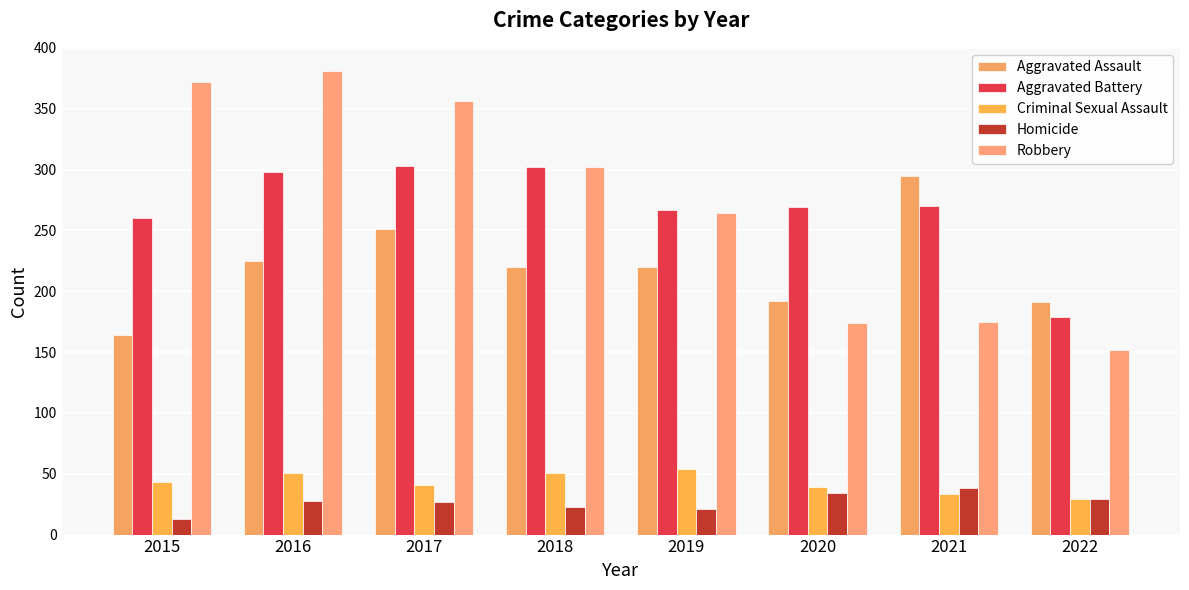

Is it true that Homicide equals 21 at 2019?

True